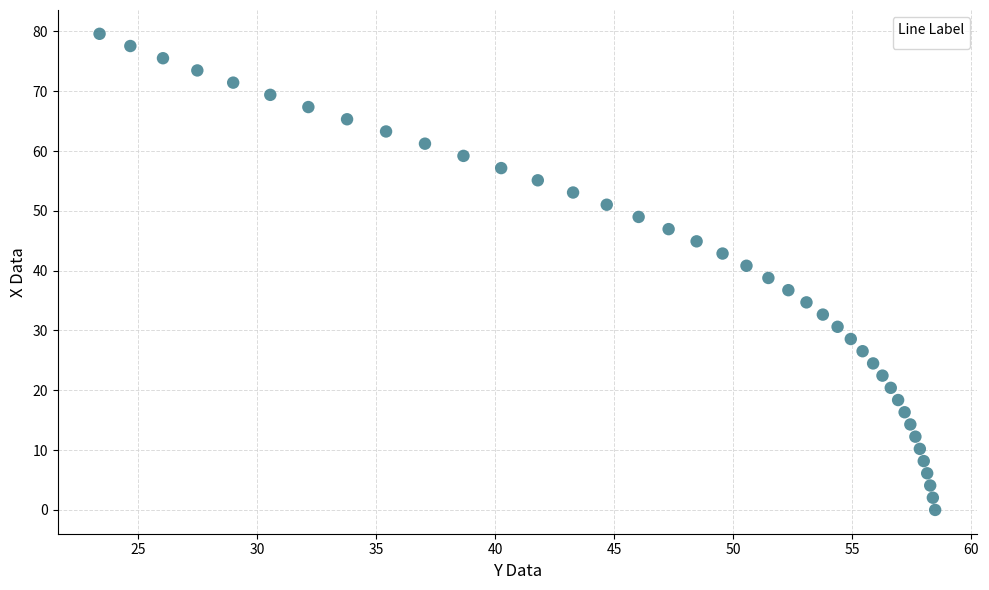

What is the range of X values (max minus min)?

35.1